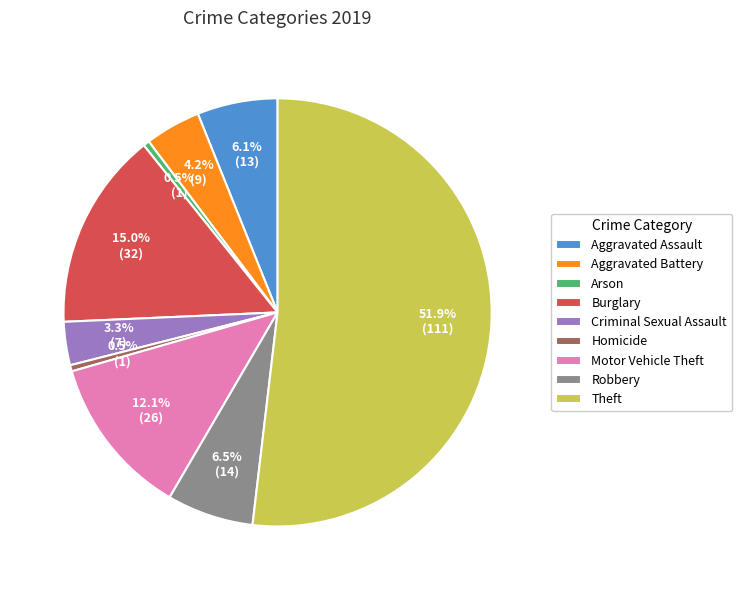

How much of the chart is everything except Aggravated Battery?

95.8%